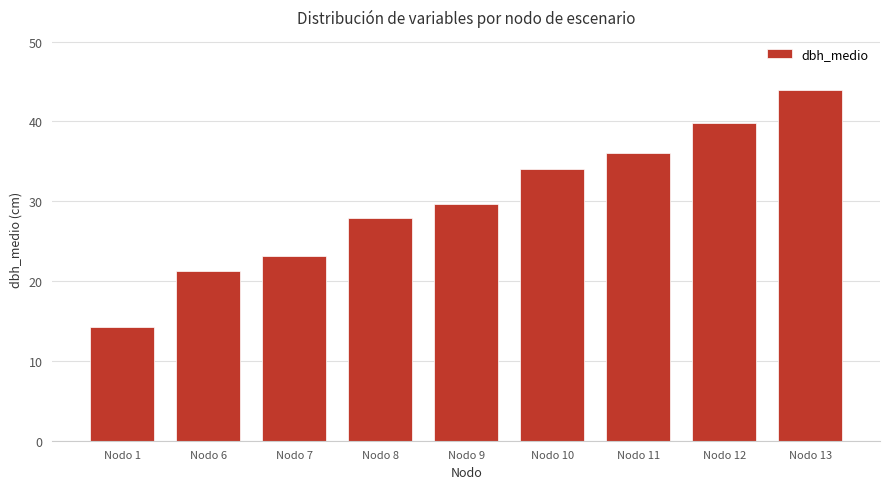

What is the greatest value displayed?

44.0